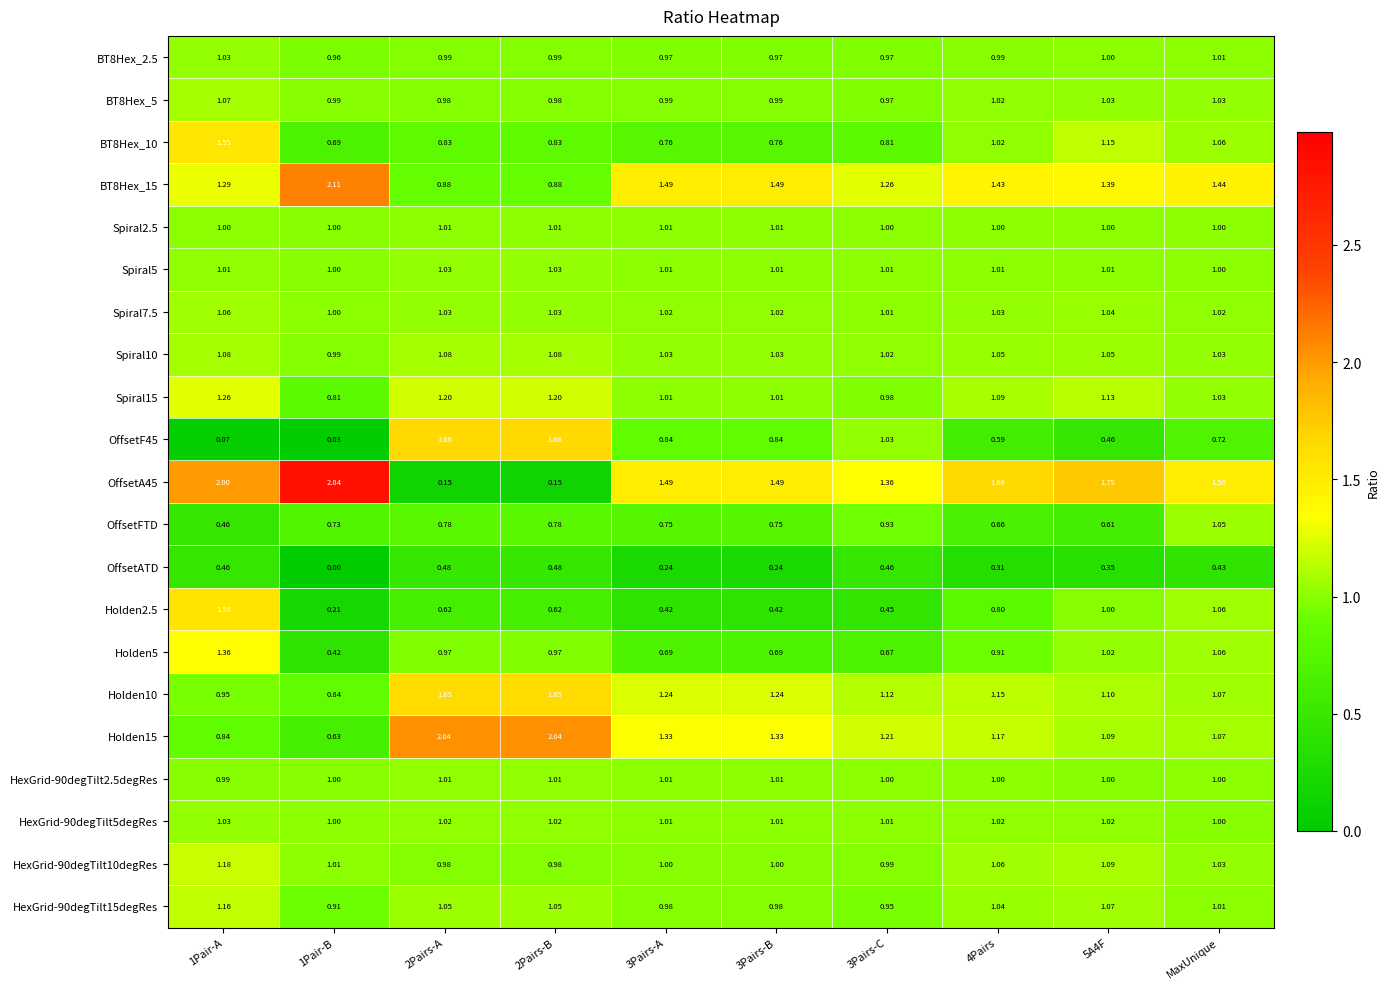

Count the number of data series in this chart.

21